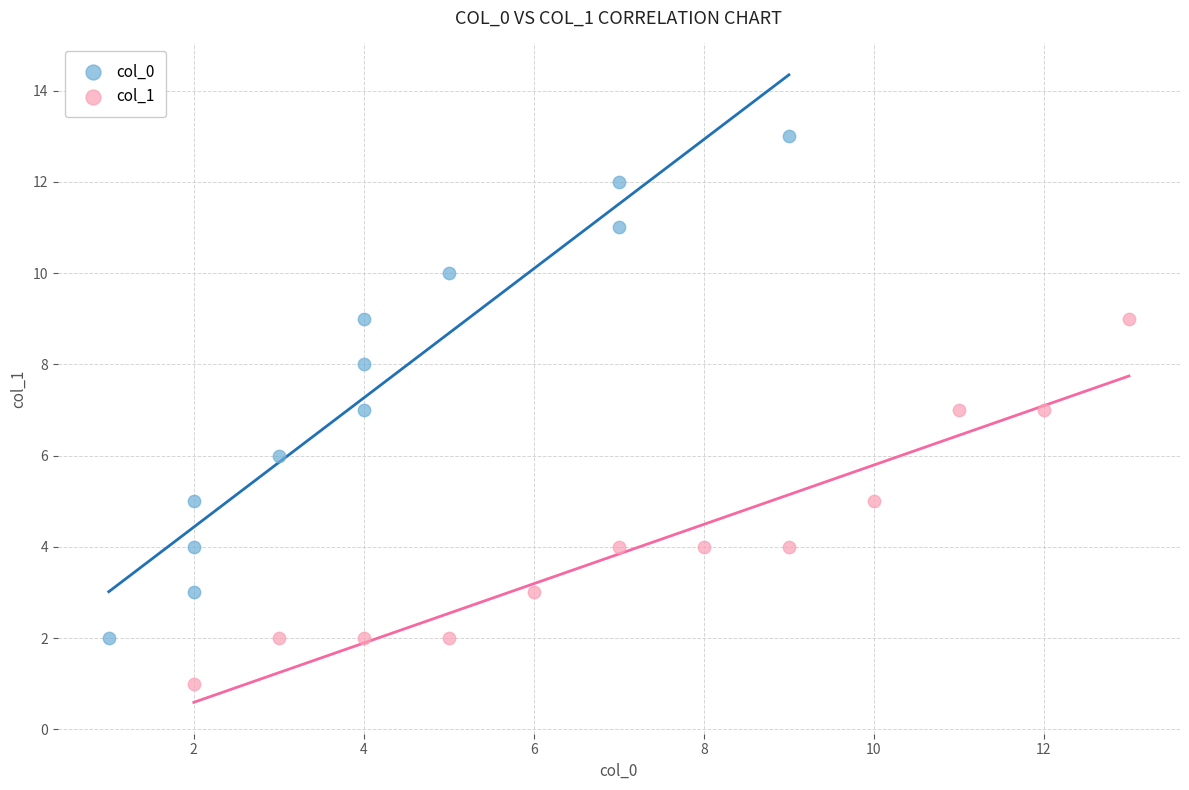

What are all the series names shown in the legend?

col_0, col_1